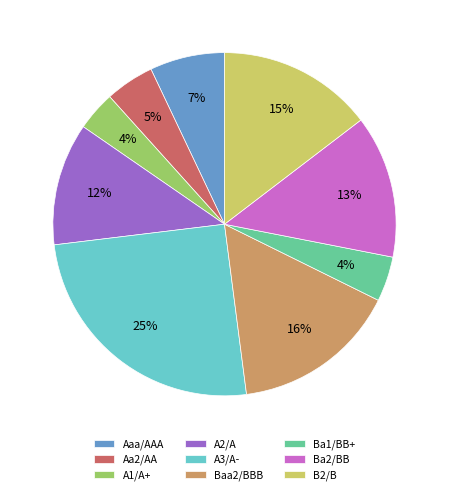

To the nearest percent, what is the average slice percentage?

11%